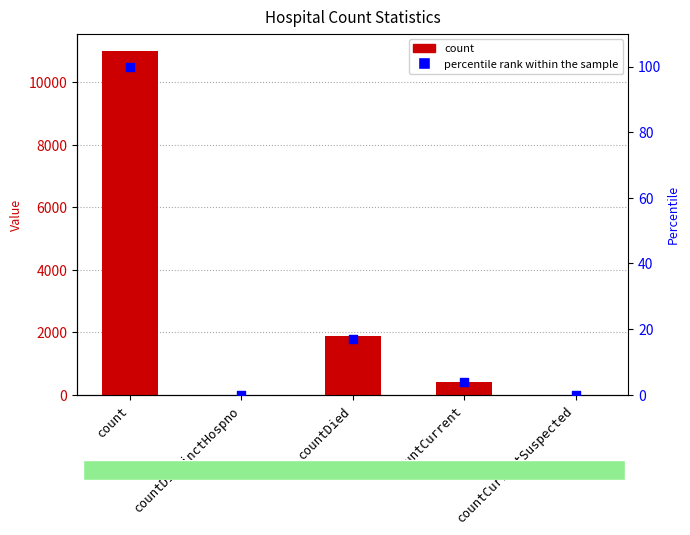

Is the value of percentile rank within the sample at countDistinctHospno greater than the value of count at countDistinctHospno?

No